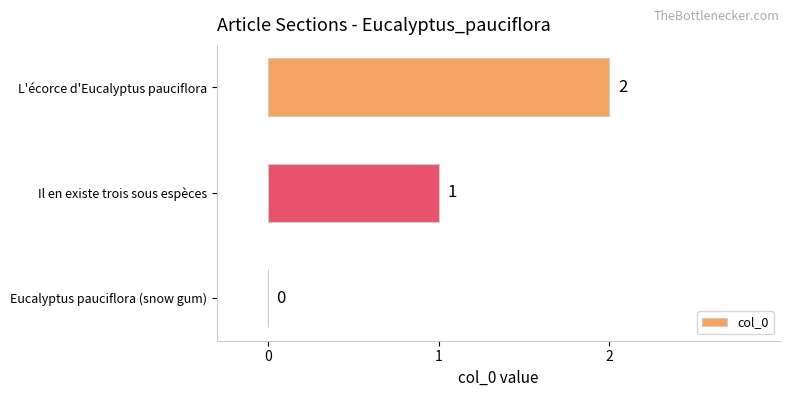

Where is the data nearest to the value 1?

Il en existe trois sous espèces